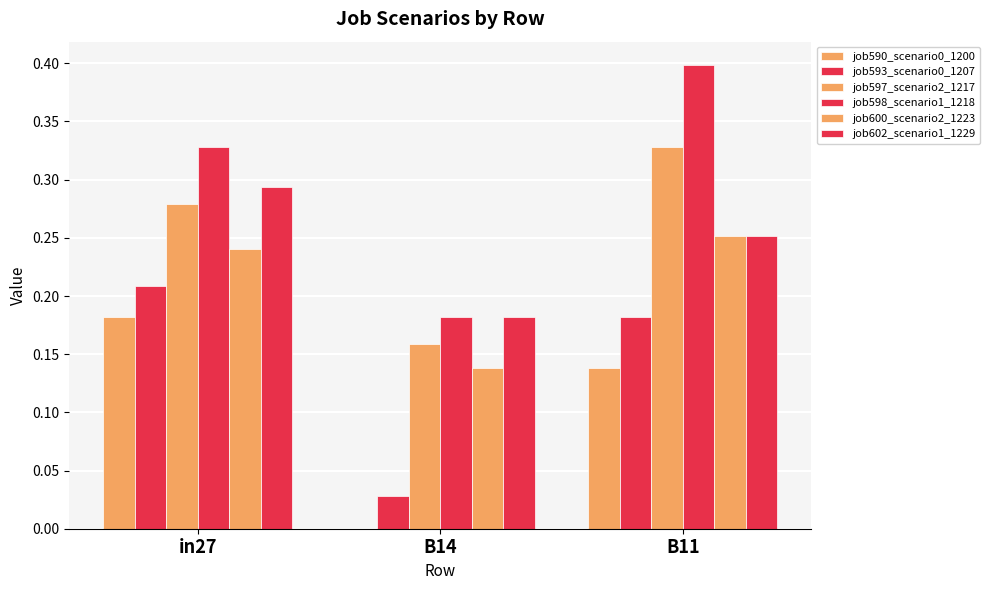

How many values in the job590_scenario0_1200 series exceed 0?

2